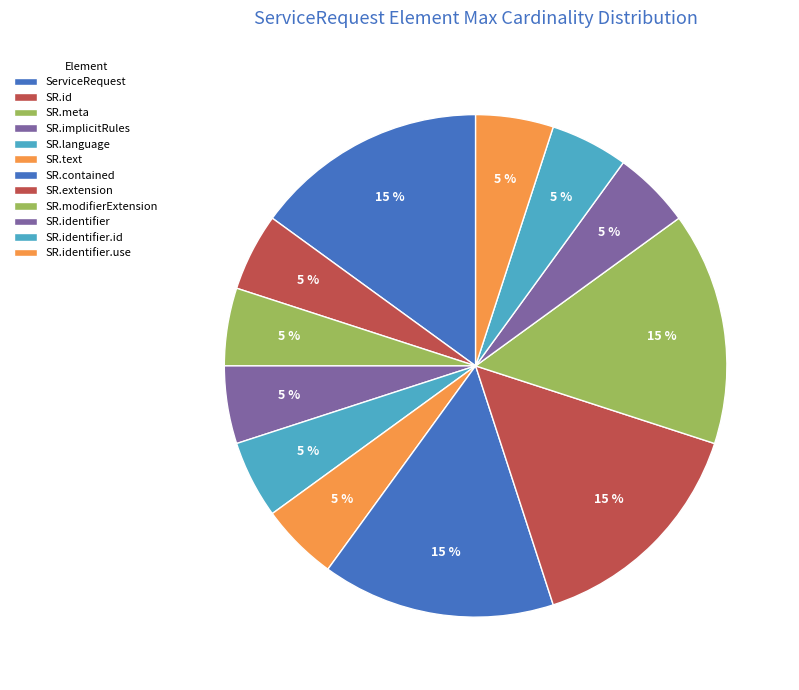

To the nearest percent, what is the average slice percentage?

8%